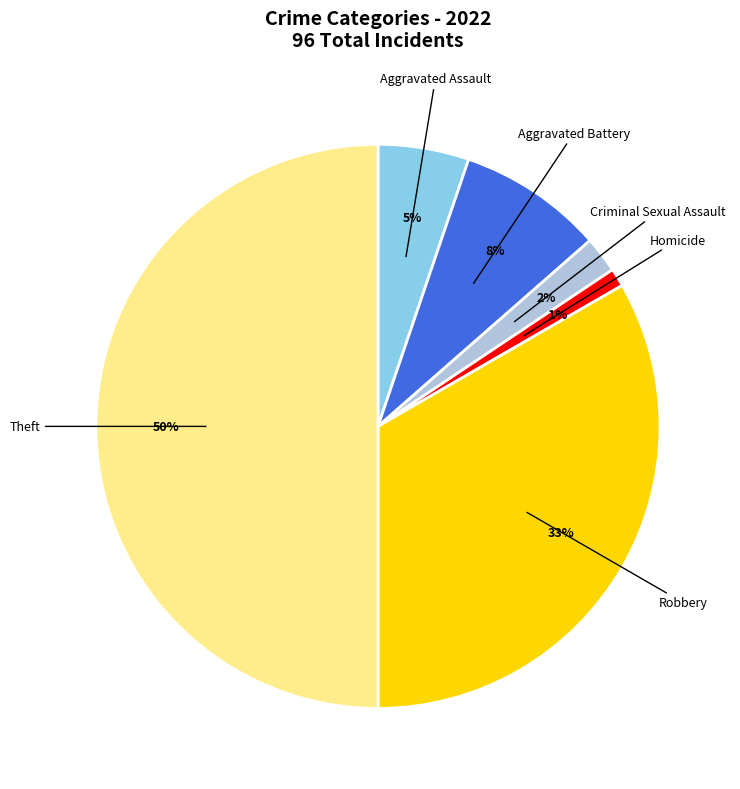

To the nearest percent, what is the difference between the largest and smallest slice percentages?

49%